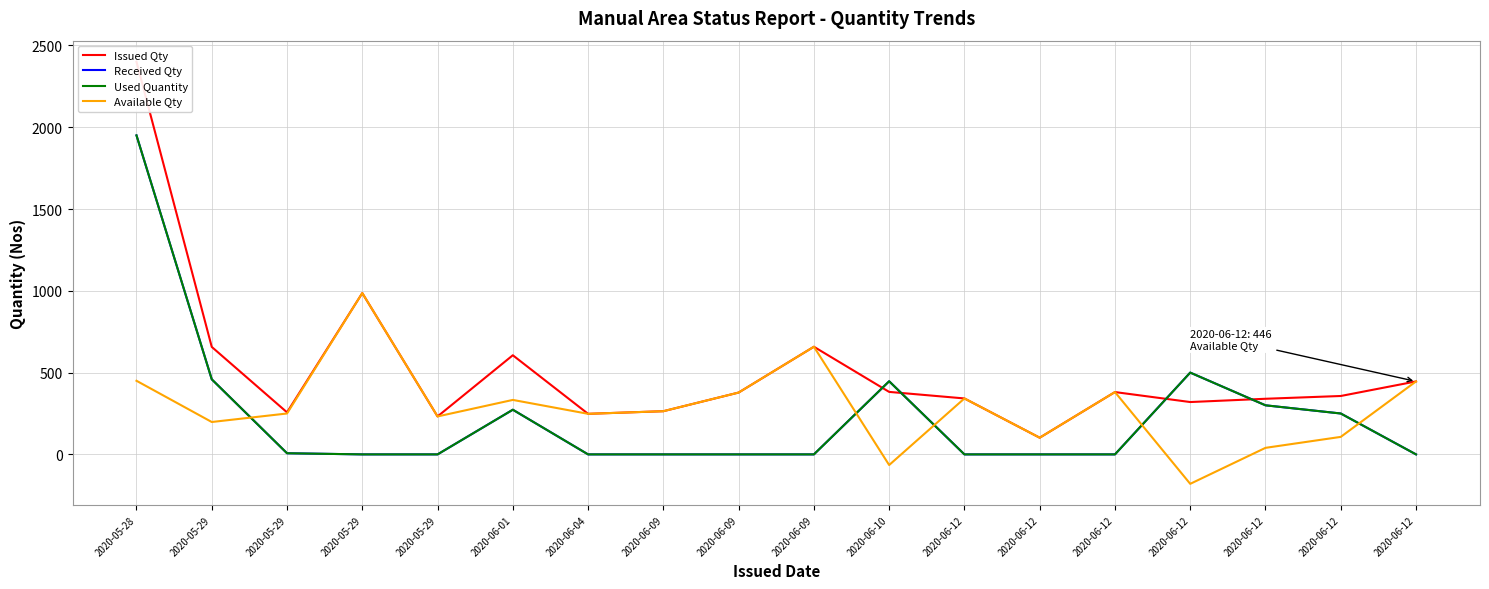

Which series has the largest range (max minus min)?

Issued Qty